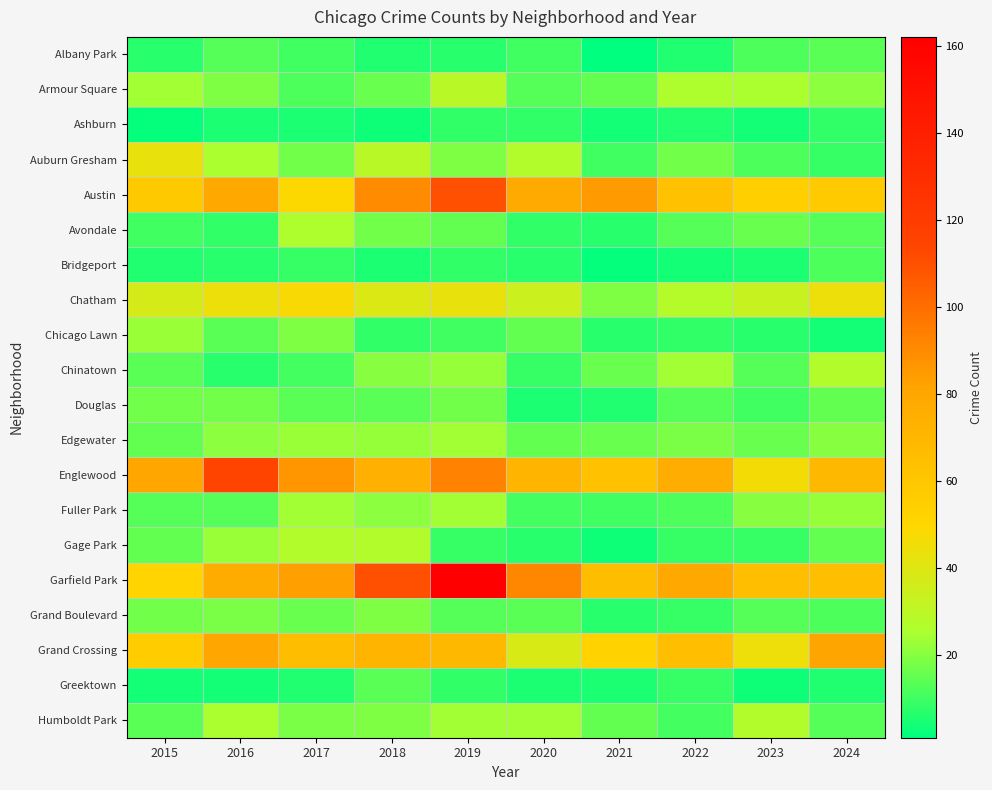

Reading left to right, extract all data points from this chart.

Albany Park: 2015=7	2016=13	2017=10	2018=6	2019=7	2020=10	2021=1	2022=6	2023=12	2024=14
Armour Square: 2015=24	2016=19	2017=12	2018=16	2019=29	2020=13	2021=15	2022=26	2023=25	2024=21
Ashburn: 2015=2	2016=5	2017=5	2018=3	2019=8	2020=8	2021=4	2022=6	2023=4	2024=8
Auburn Gresham: 2015=43	2016=25	2017=17	2018=29	2019=19	2020=27	2021=10	2022=17	2023=12	2024=9
Austin: 2015=58	2016=79	2017=49	2018=90	2019=110	2020=78	2021=85	2022=63	2023=54	2024=57
Avondale: 2015=10	2016=8	2017=26	2018=17	2019=15	2020=8	2021=7	2022=13	2023=16	2024=13
Bridgeport: 2015=6	2016=7	2017=9	2018=5	2019=8	2020=7	2021=2	2022=4	2023=5	2024=12
Chatham: 2015=37	2016=44	2017=48	2018=39	2019=43	2020=34	2021=19	2022=28	2023=33	2024=44
Chicago Lawn: 2015=23	2016=14	2017=19	2018=8	2019=10	2020=15	2021=7	2022=8	2023=7	2024=4
Chinatown: 2015=14	2016=7	2017=11	2018=20	2019=22	2020=9	2021=16	2022=24	2023=13	2024=27
Douglas: 2015=17	2016=17	2017=14	2018=14	2019=17	2020=5	2021=6	2022=13	2023=10	2024=15
Edgewater: 2015=15	2016=21	2017=23	2018=22	2019=24	2020=15	2021=16	2022=18	2023=16	2024=20
Englewood: 2015=80	2016=114	2017=86	2018=74	2019=93	2020=71	2021=63	2022=76	2023=46	2024=69
Fuller Park: 2015=13	2016=13	2017=24	2018=21	2019=24	2020=11	2021=10	2022=12	2023=20	2024=22
Gage Park: 2015=15	2016=23	2017=27	2018=27	2019=9	2020=7	2021=3	2022=9	2023=9	2024=15
Garfield Park: 2015=51	2016=77	2017=83	2018=110	2019=162	2020=91	2021=66	2022=79	2023=65	2024=64
Grand Boulevard: 2015=17	2016=18	2017=16	2018=19	2019=13	2020=14	2021=7	2022=9	2023=13	2024=12
Grand Crossing: 2015=56	2016=80	2017=66	2018=72	2019=69	2020=38	2021=52	2022=64	2023=45	2024=81
Greektown: 2015=4	2016=4	2017=6	2018=14	2019=8	2020=5	2021=5	2022=9	2023=3	2024=6
Humboldt Park: 2015=14	2016=25	2017=18	2018=19	2019=24	2020=24	2021=15	2022=11	2023=27	2024=13